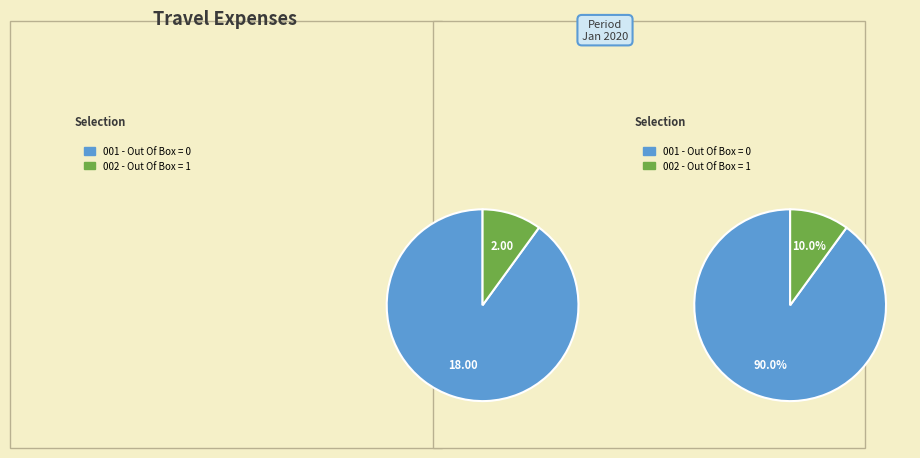

What is the smallest slice in the pie chart?

Out Of Box = 1